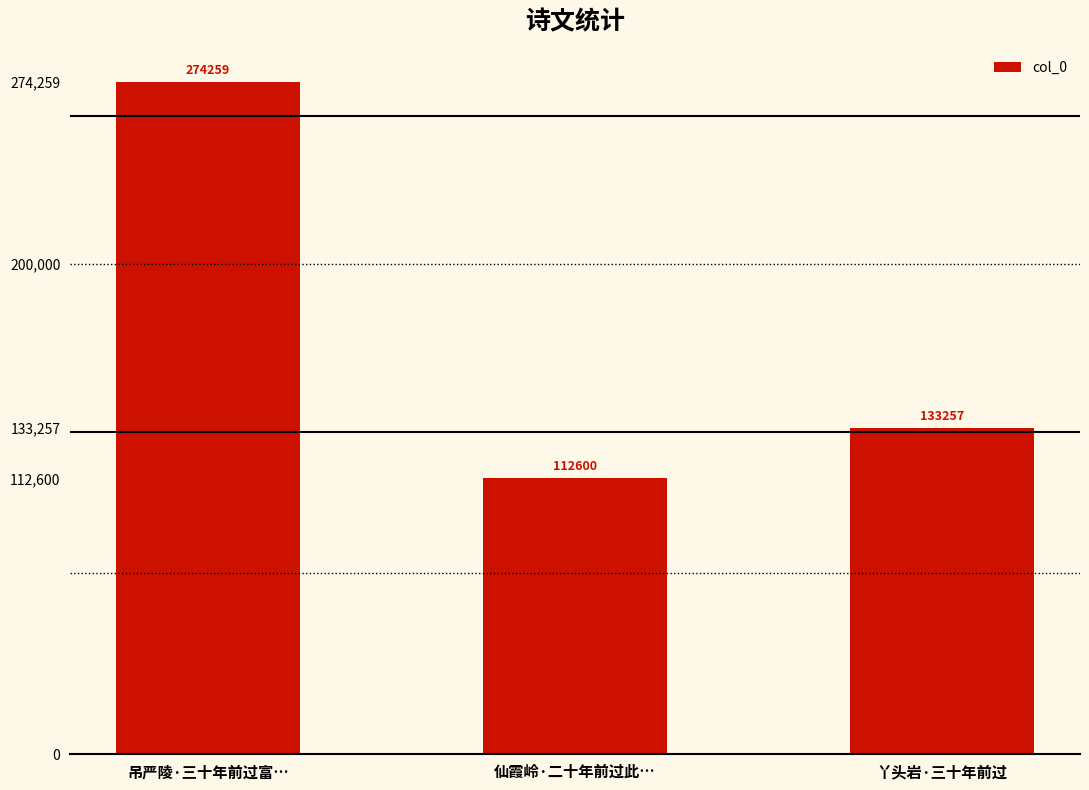

What is the difference between the maximum and minimum values?

161659